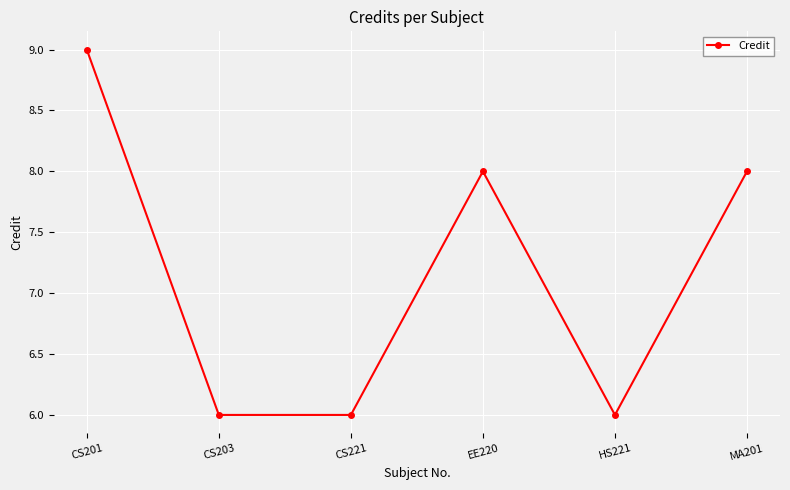

True or false: the data has more than 1 interior local peaks.

False